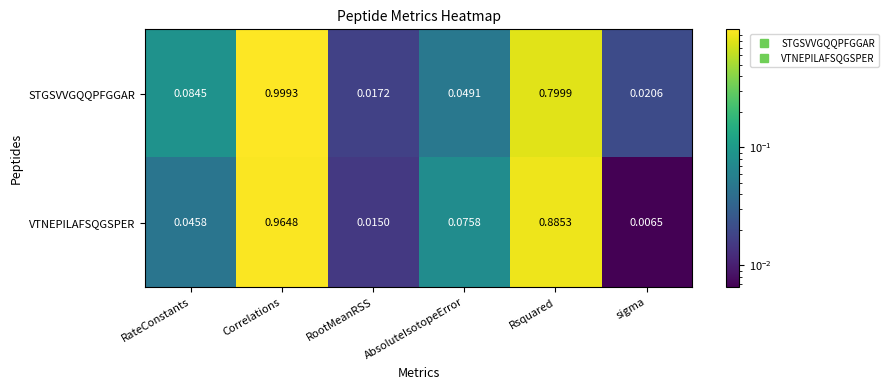

At which category is the sum across all series the highest?

Correlations